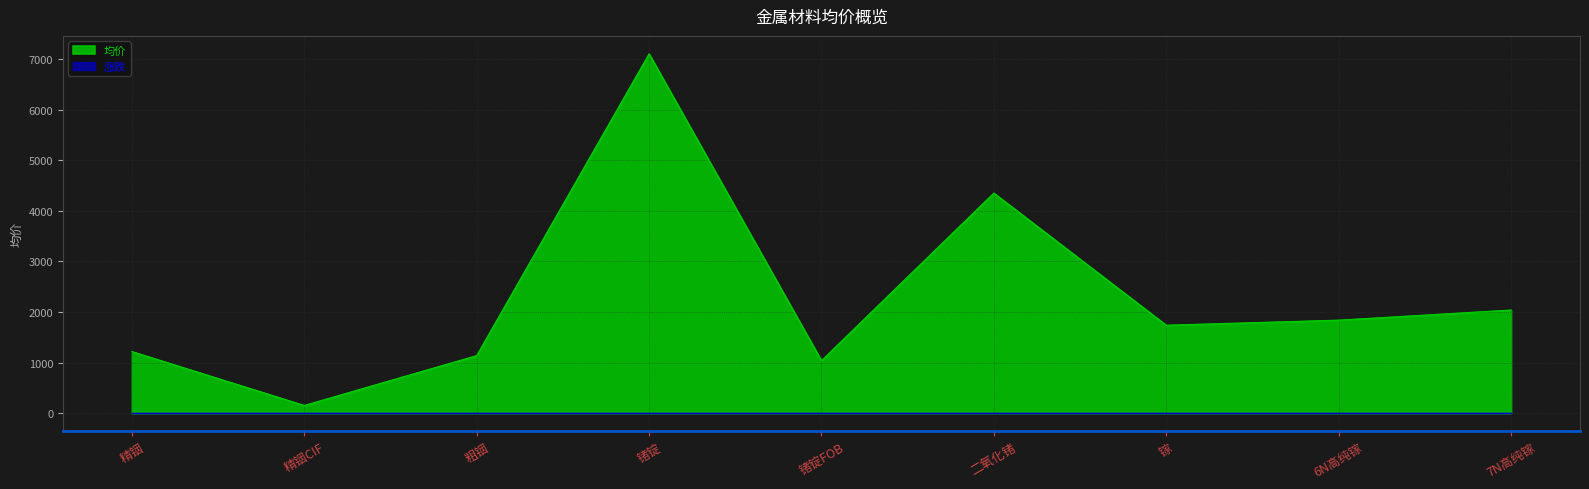

Which has a higher value, 精铟CIF or 粗铟?

粗铟